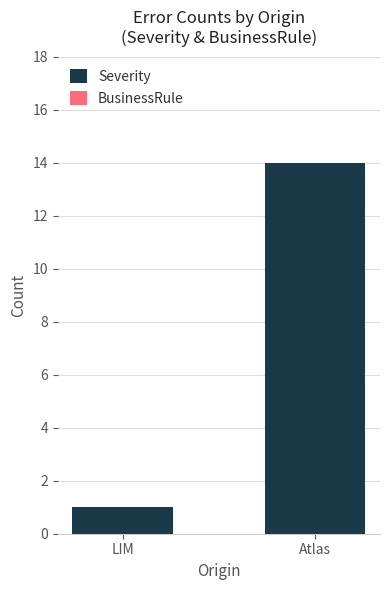

Reading right to left, transcribe all the data shown in this chart.

Atlas=14	LIM=1